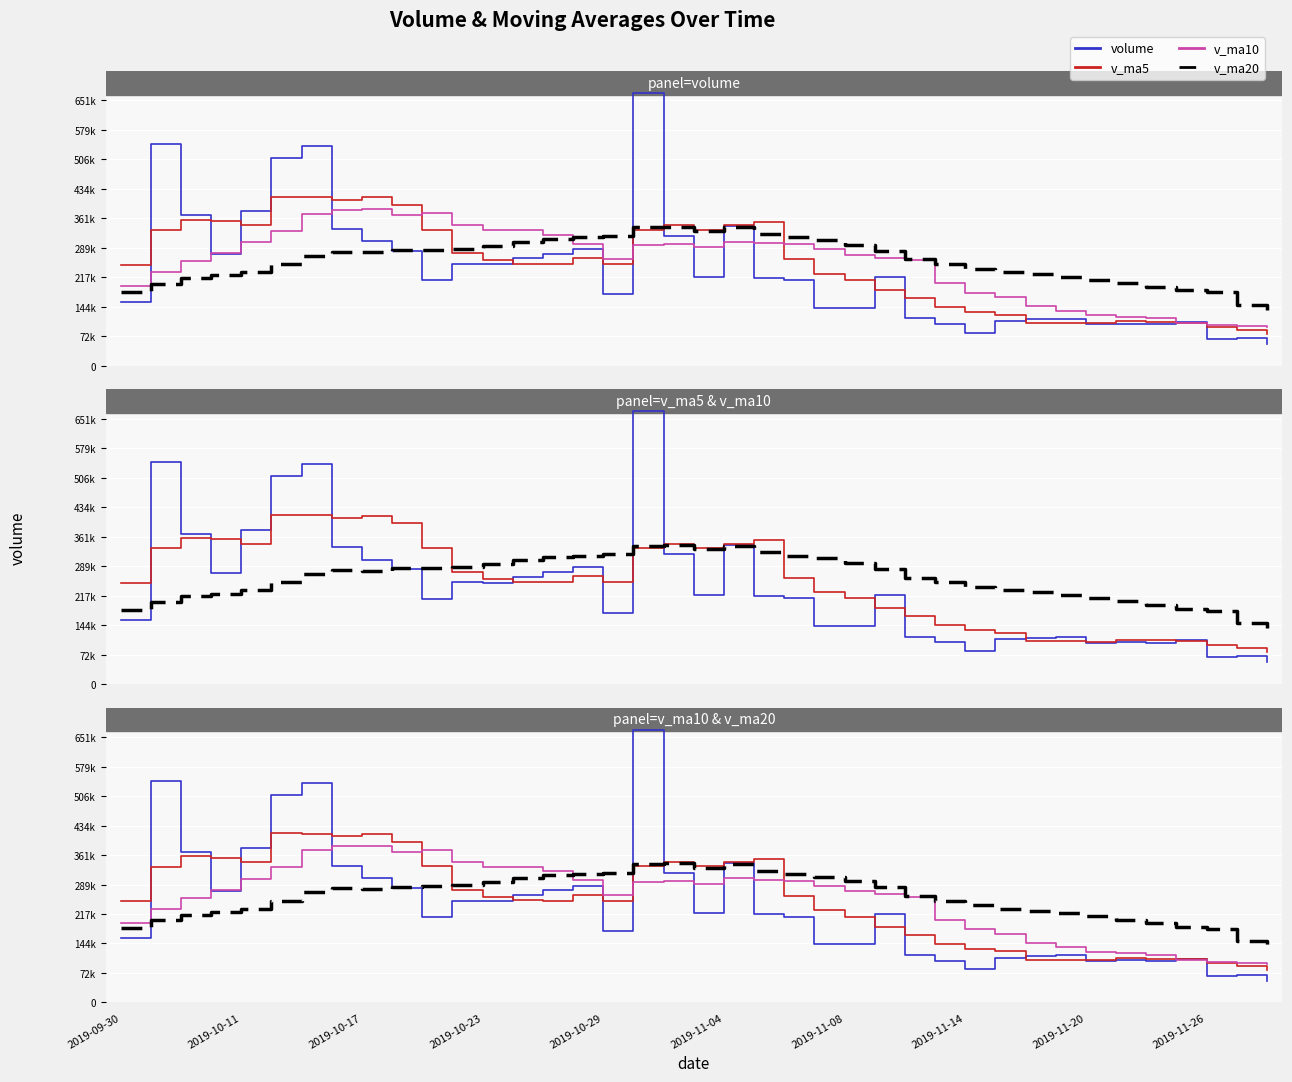

What is the label of the 34th point from the right?

2019-11-04